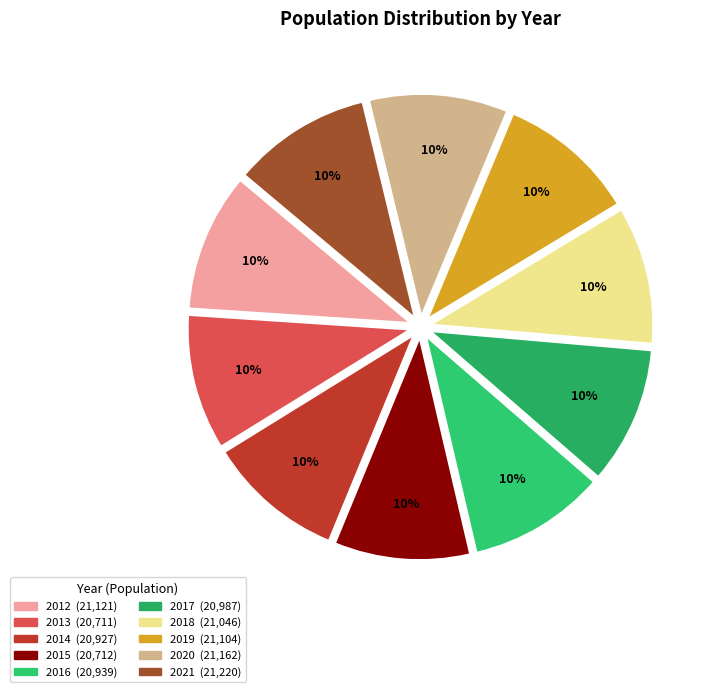

To the nearest percent, what is the average slice percentage?

10%